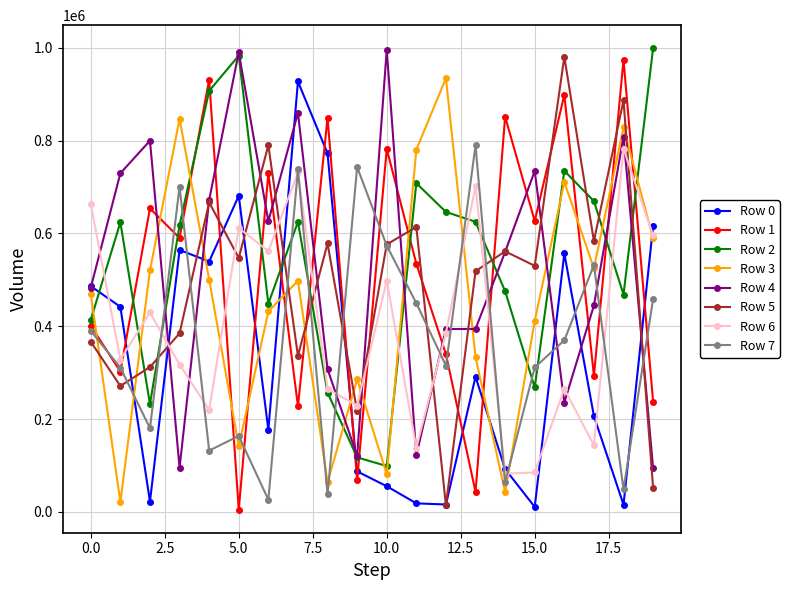

What is the greatest value displayed?

999213